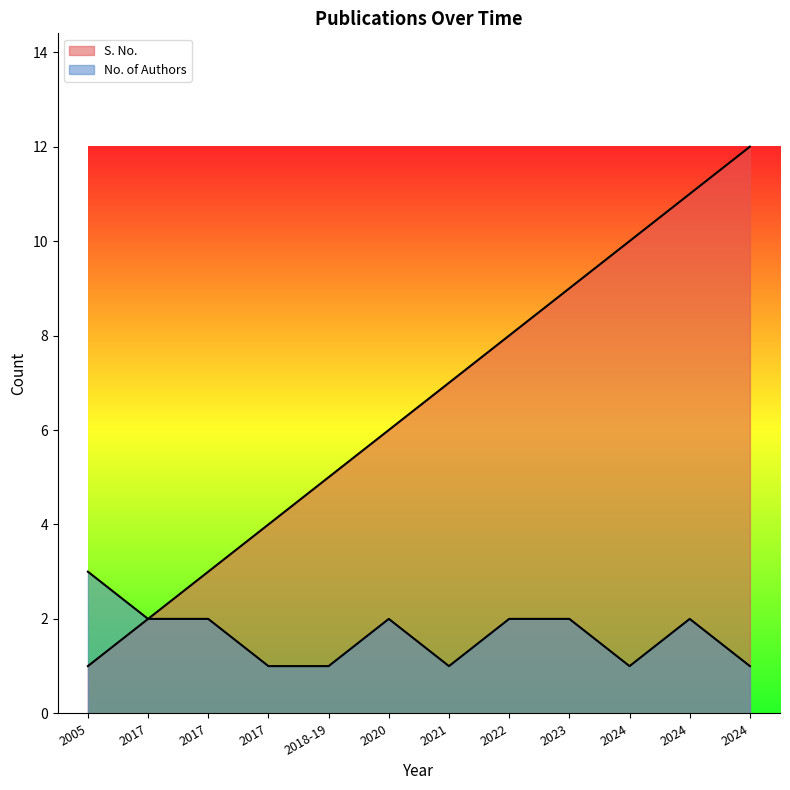

What is the label of the 12th point from the left?

2024